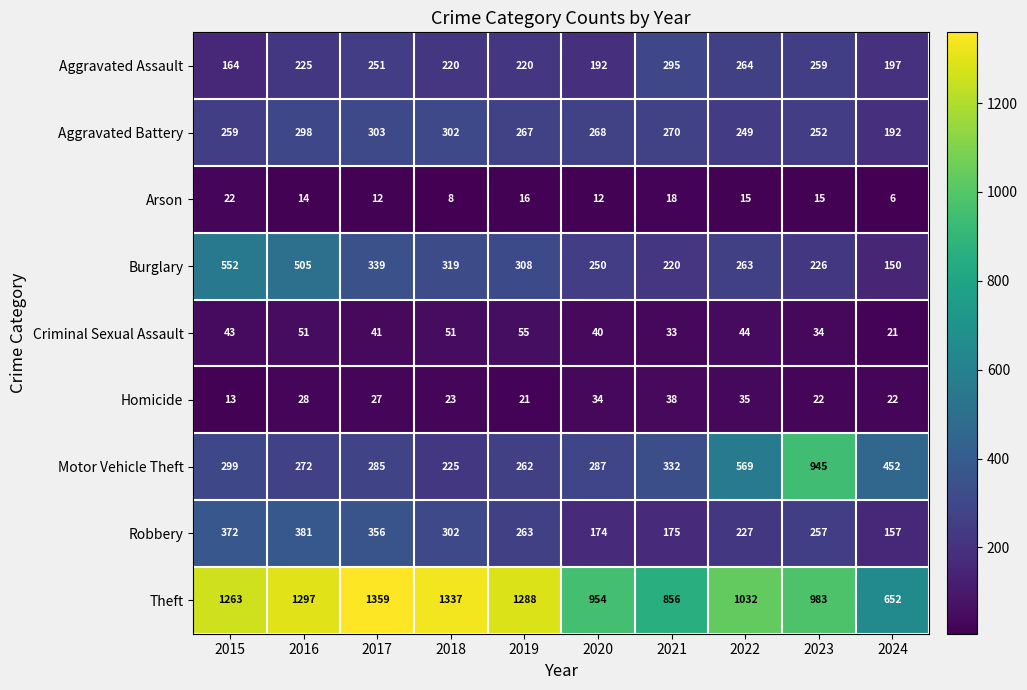

At which label does Homicide first exceed 27?

2016